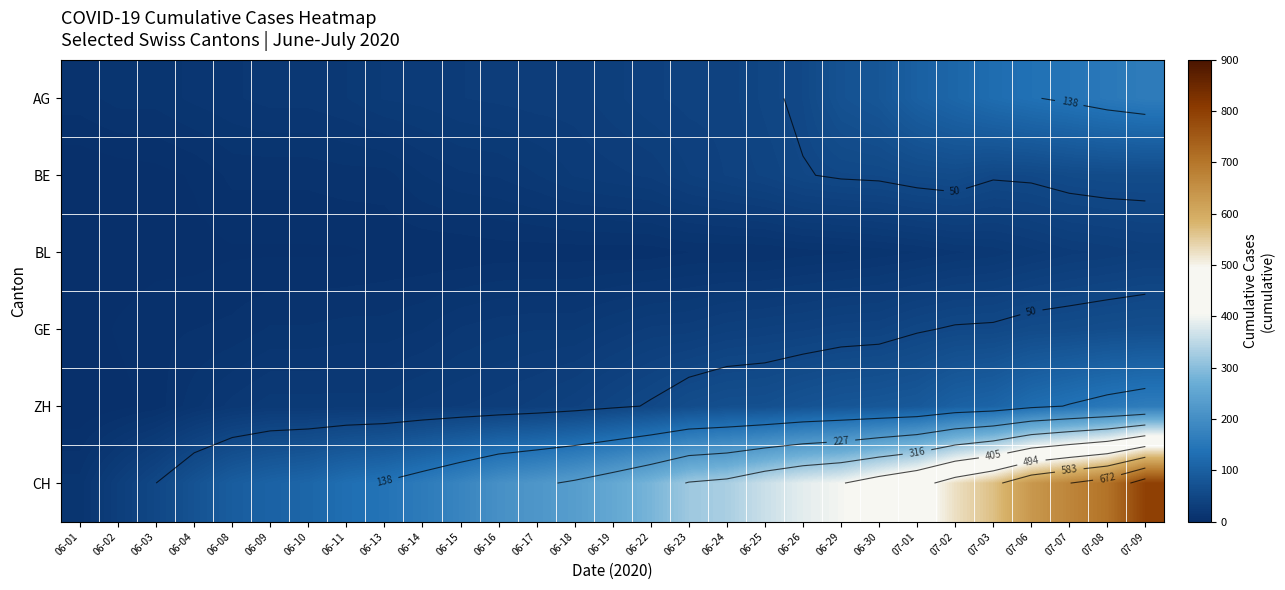

List the labels in order of AG value, smallest first.

06-01, 06-02, 06-03, 06-04, 06-08, 06-09, 06-10, 06-11, 06-13, 06-14, 06-15, 06-16, 06-17, 06-18, 06-19, 06-22, 06-23, 06-24, 06-25, 06-26, 06-29, 06-30, 07-01, 07-02, 07-03, 07-06, 07-07, 07-08, 07-09